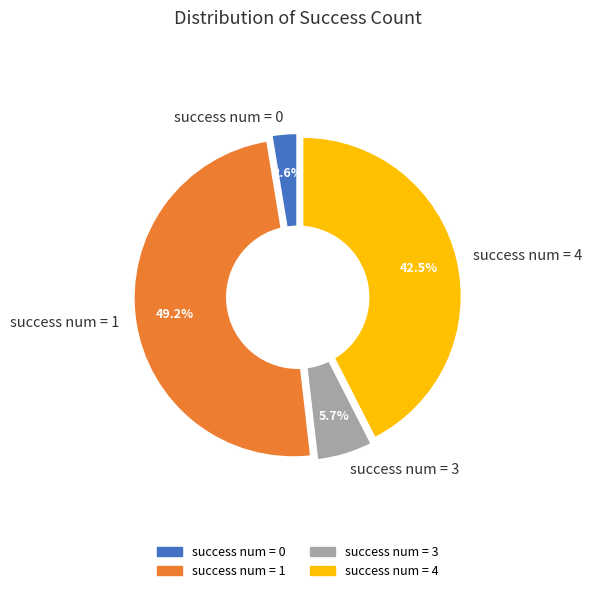

Is it true that 0 is 11% of the pie?

False